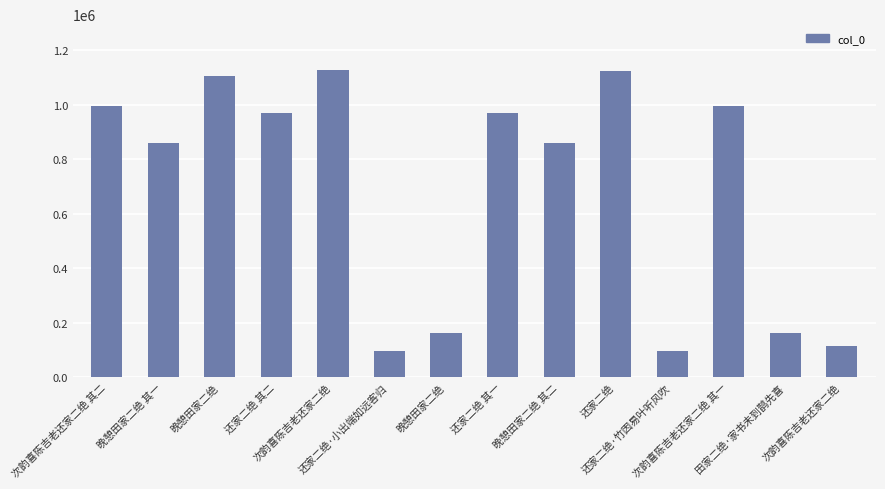

Is it true that the value at 田家二绝·家书未到鹊先喜 is 277419?

False